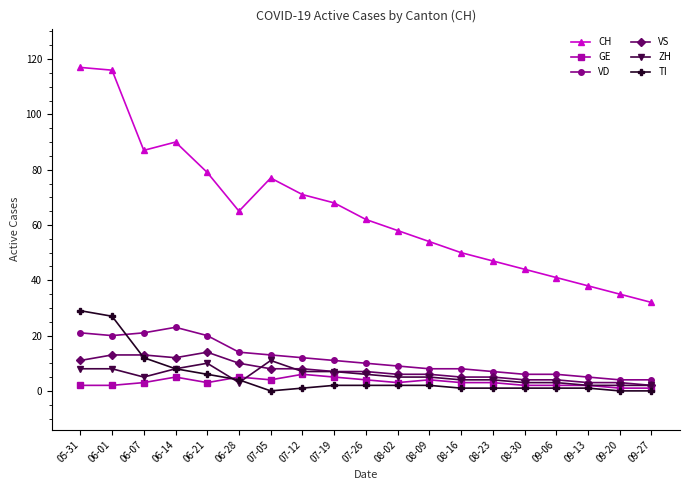

Which series has the largest total across all categories?

CH